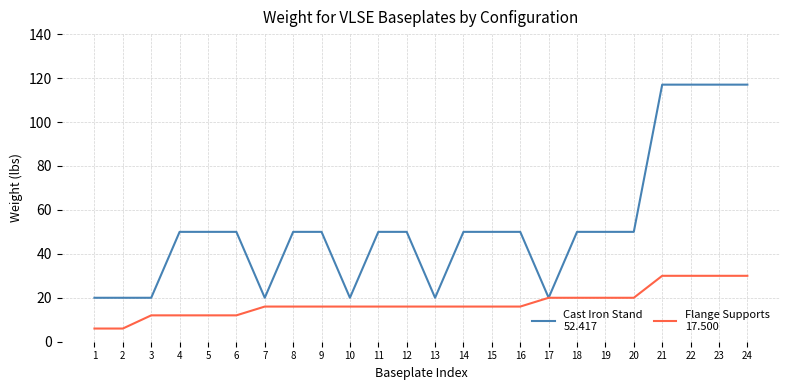

What is the spread (max minus min) of values at 4?

38